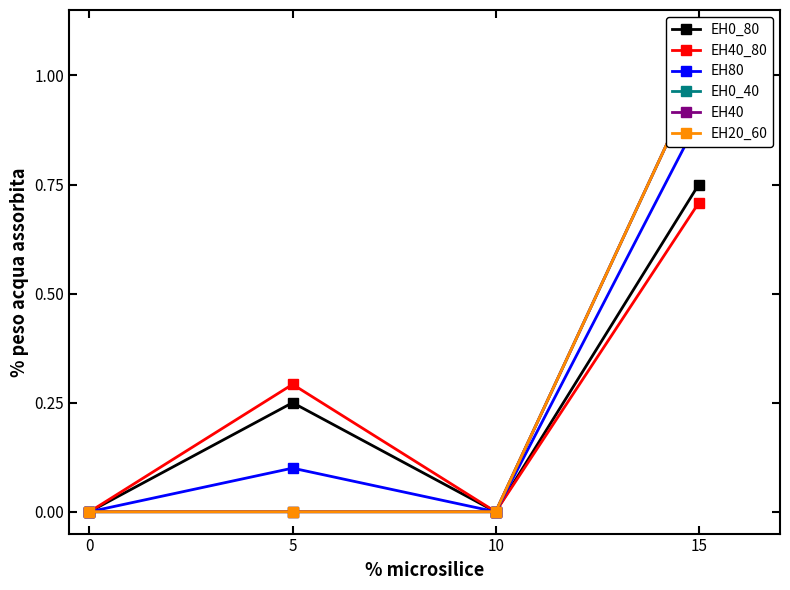

The value of EH40_80 at 15 is 0.7. True or false?

True